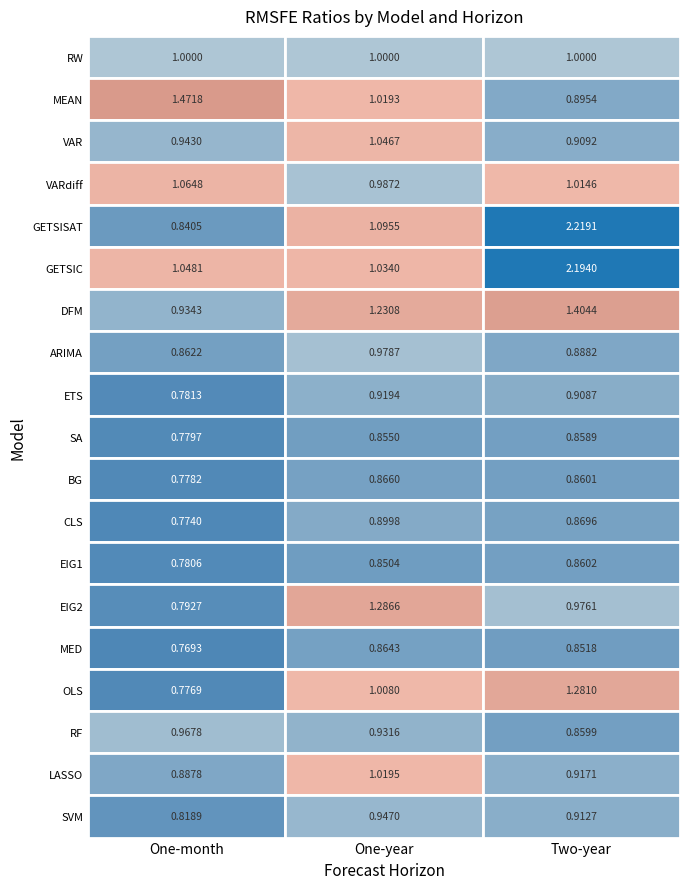

What is the smallest value displayed?

0.8